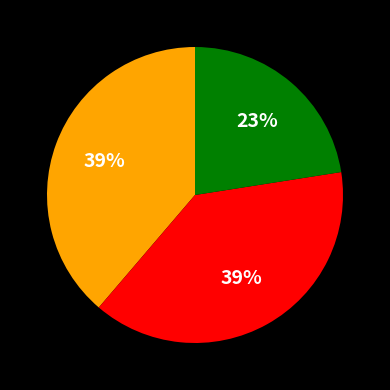

Is there any slice that represents more than half of the pie?

No